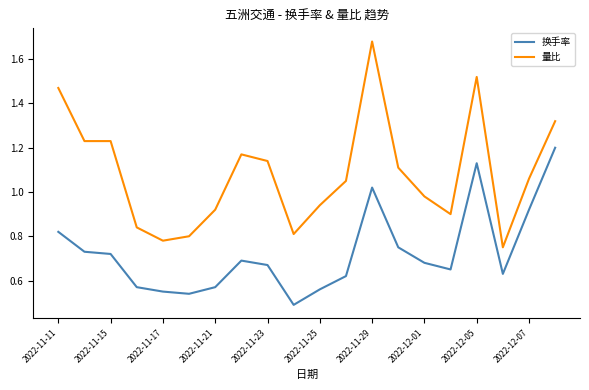

Rank the series by their maximum value, from highest to lowest.

量比, 换手率